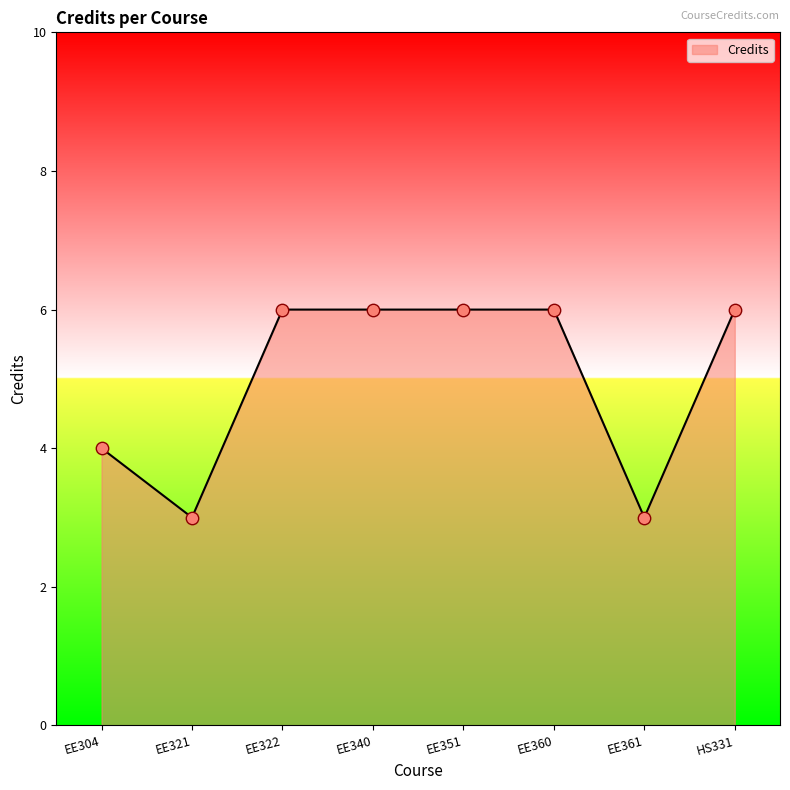

Which has a higher value, EE304 or EE360?

EE360